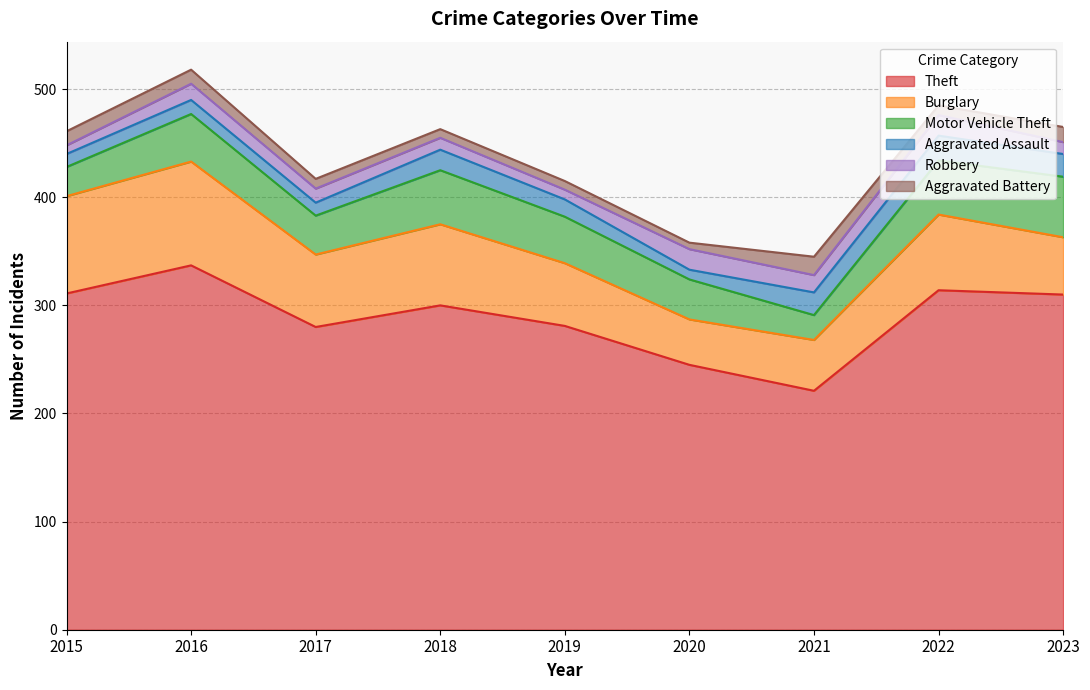

The Aggravated Battery series shows 23 at 2023. True or false?

False